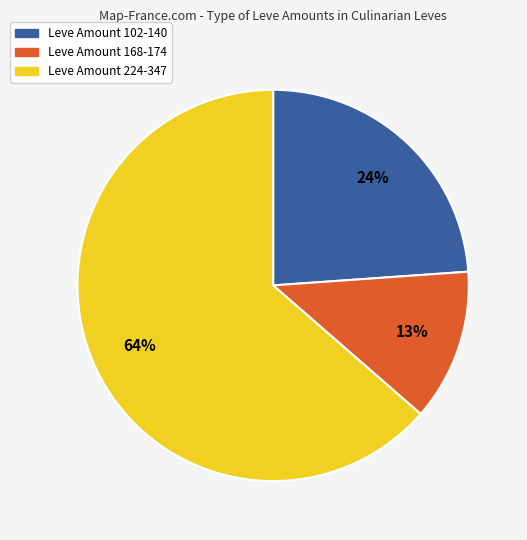

To the nearest percent, what is the average slice percentage?

33%